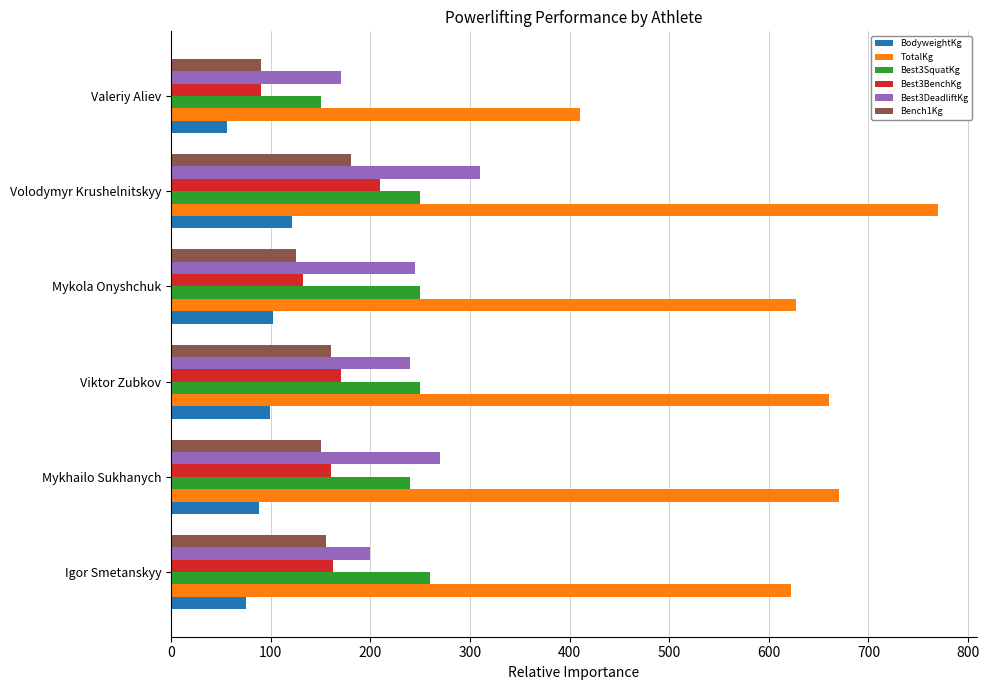

At which label is BodyweightKg closest to 88?

Mykhailo Sukhanych